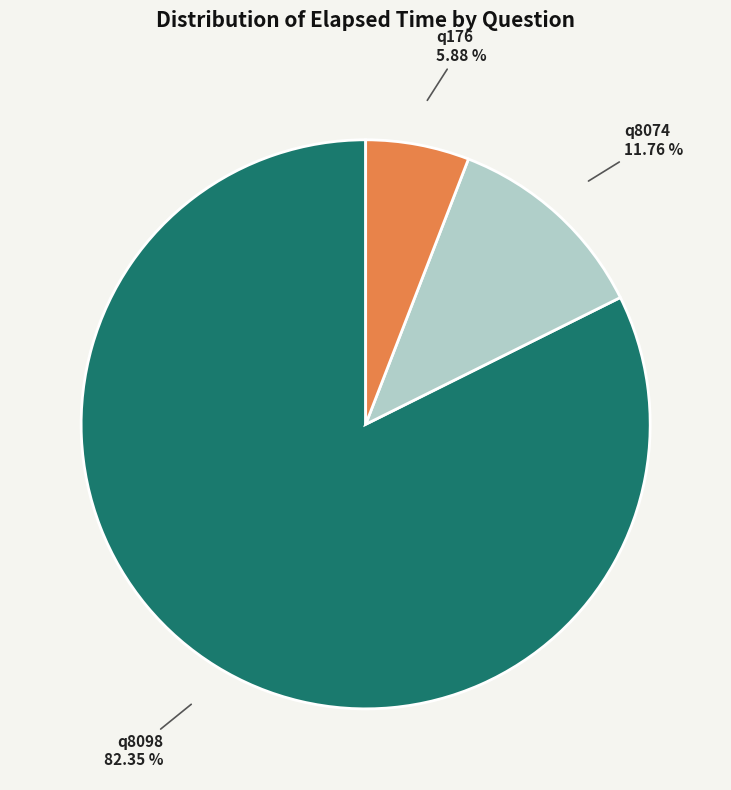

To the nearest percent, what is the difference between the largest and smallest slice percentages?

76%